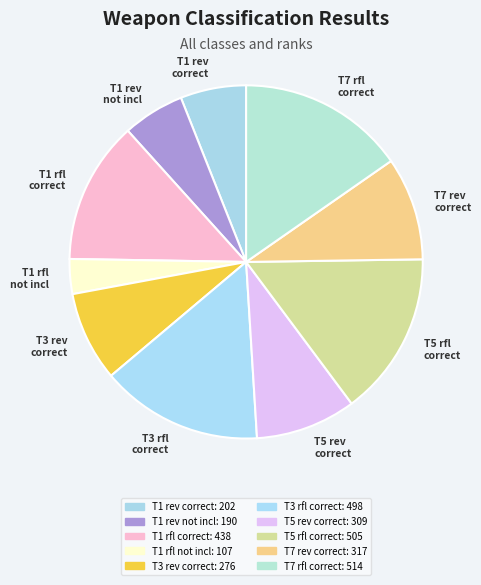

What is the smallest slice in the pie chart?

T1 rfl not incl